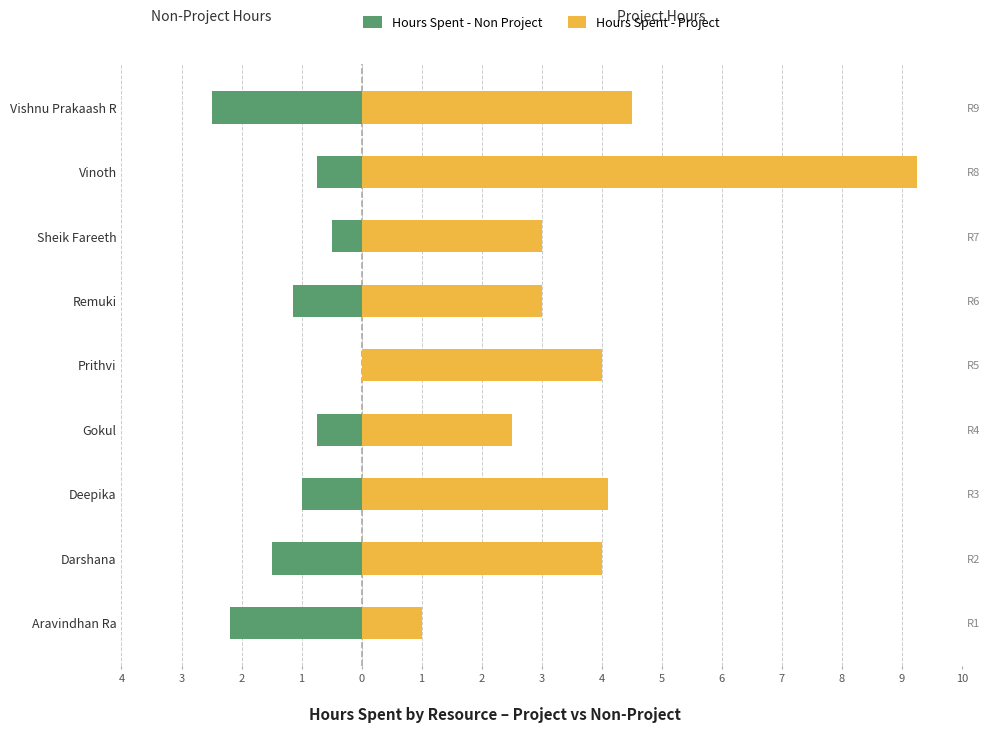

Where does the Hours Spent - Project series first go above 4?

Deepika